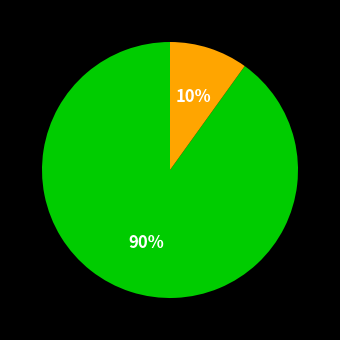

To the nearest percent, what is the average slice percentage?

50%